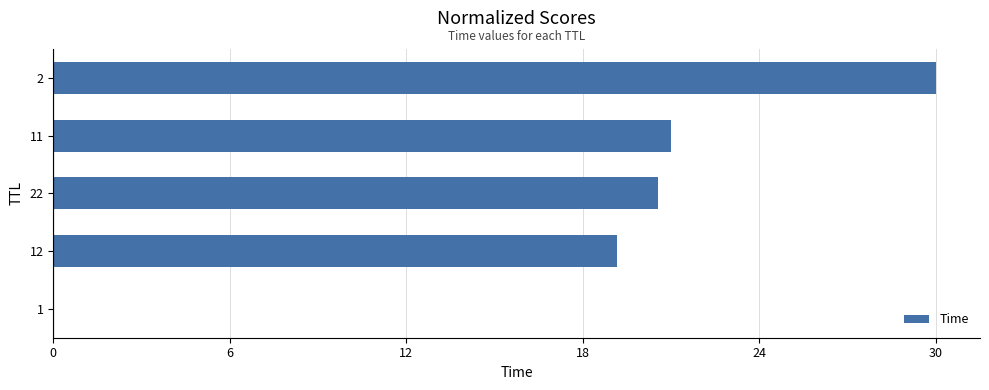

What is the sum of all values?

90.7